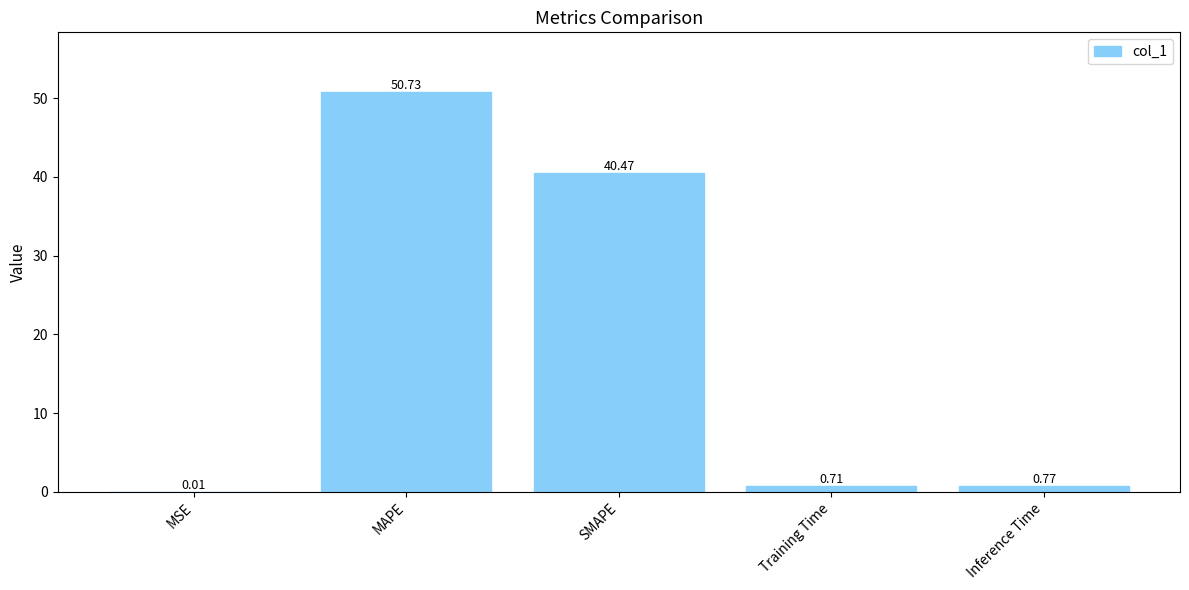

What is the sum of the values at Inference Time and MAPE?

51.5